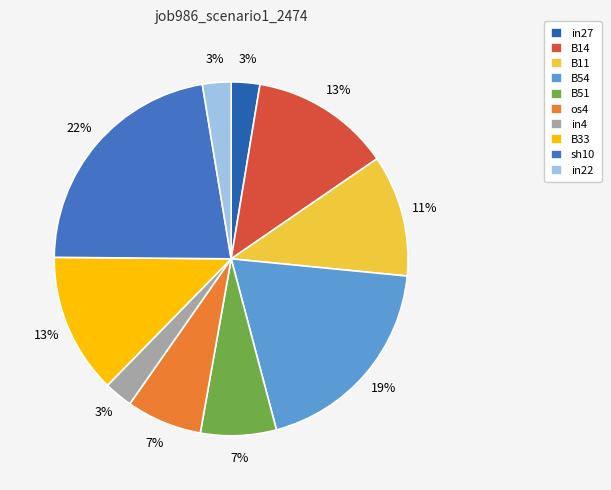

Rank the categories by value from highest to lowest.

sh10, B54, B14, B33, B11, B51, os4, in27, in4, in22